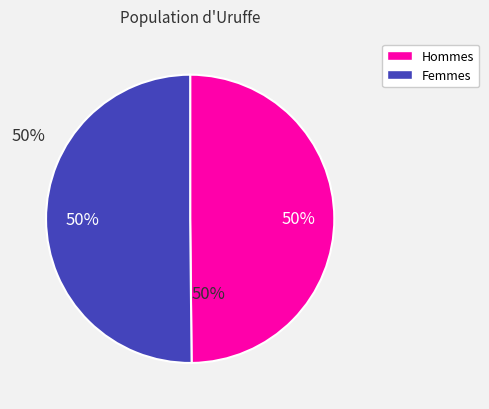

Is the sum of Femmes and Hommes greater than half?

Yes